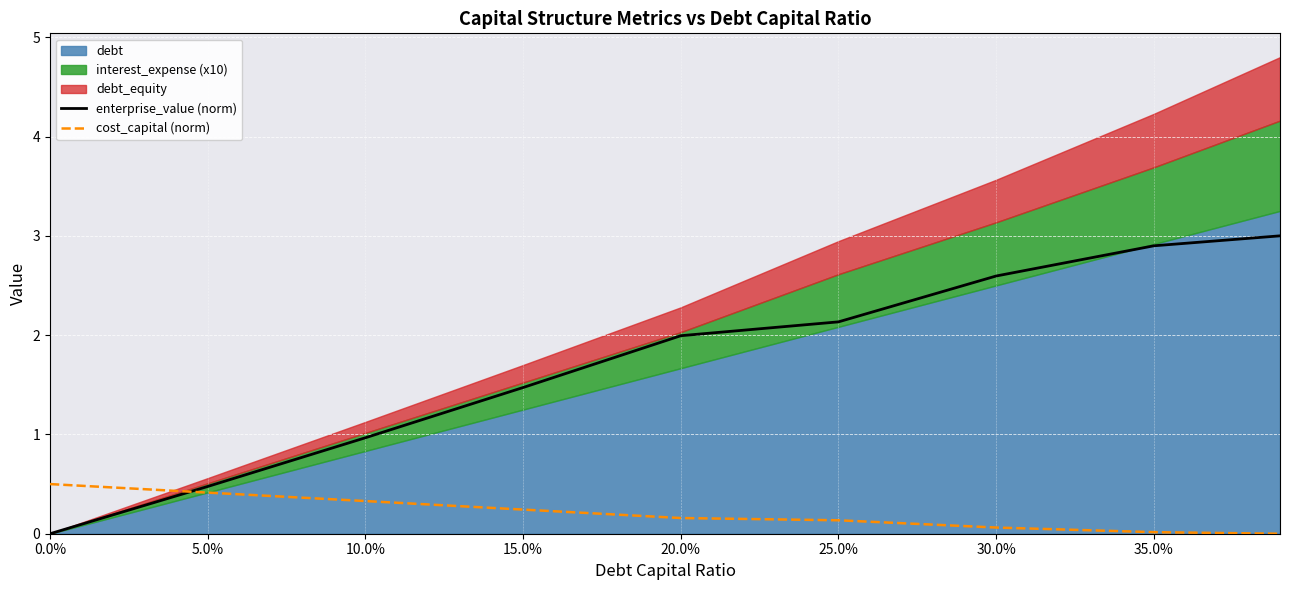

Is it true that enterprise_value (norm) equals 4.4 at 35.0%?

False